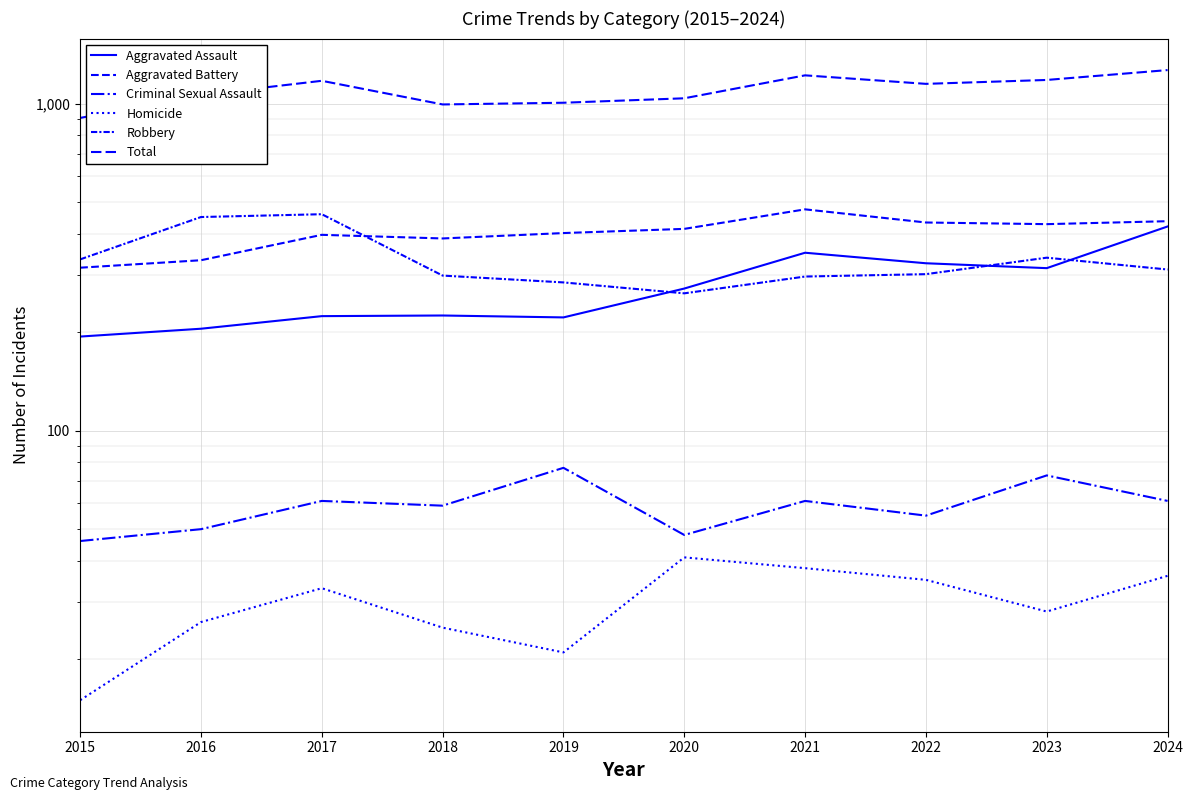

True or false: Criminal Sexual Assault and Total cross at least once.

False